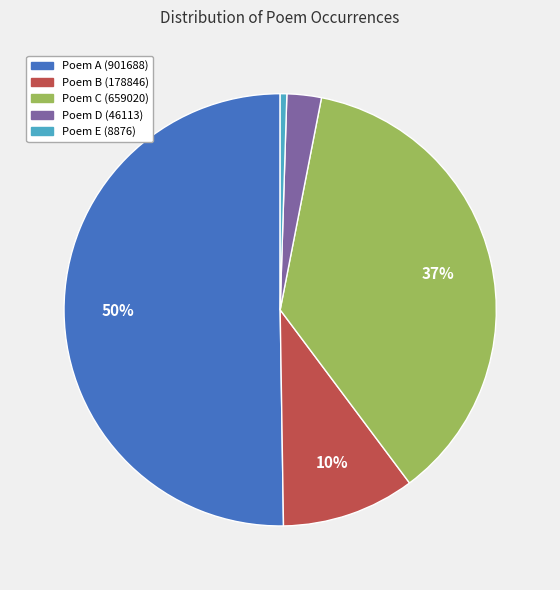

Which slice represents more than half of the pie?

Poem A (901688)